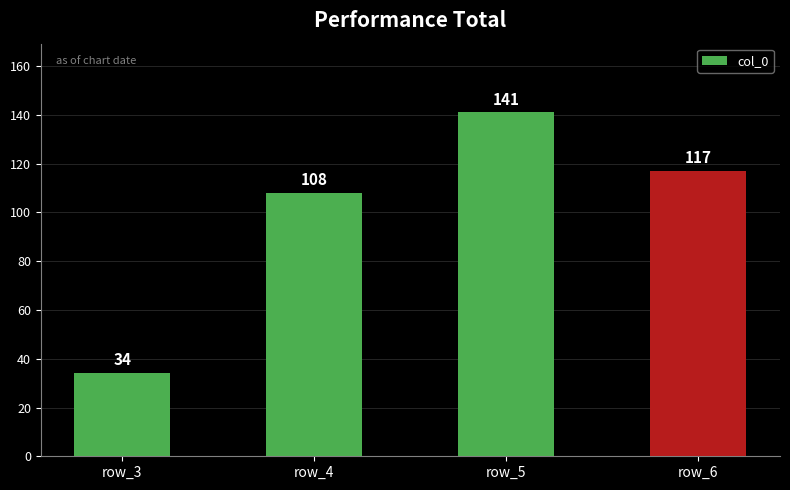

Does the chart contain any negative values?

No